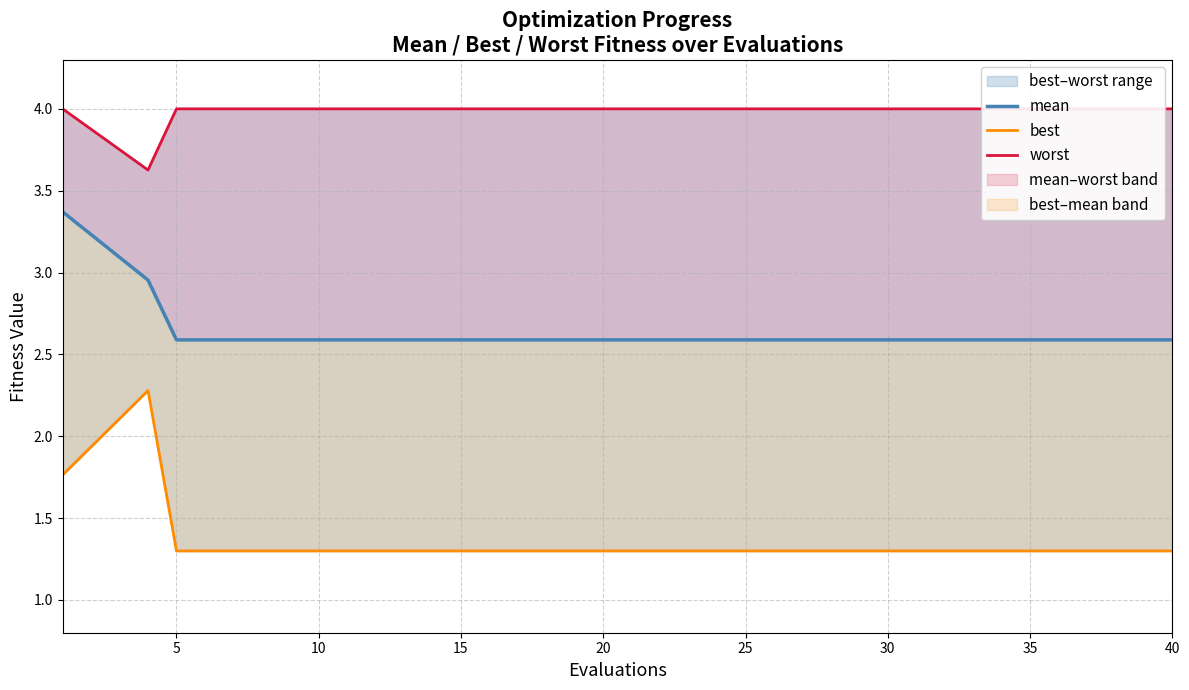

Is the value of best at 30 greater than the value of mean at 30?

No